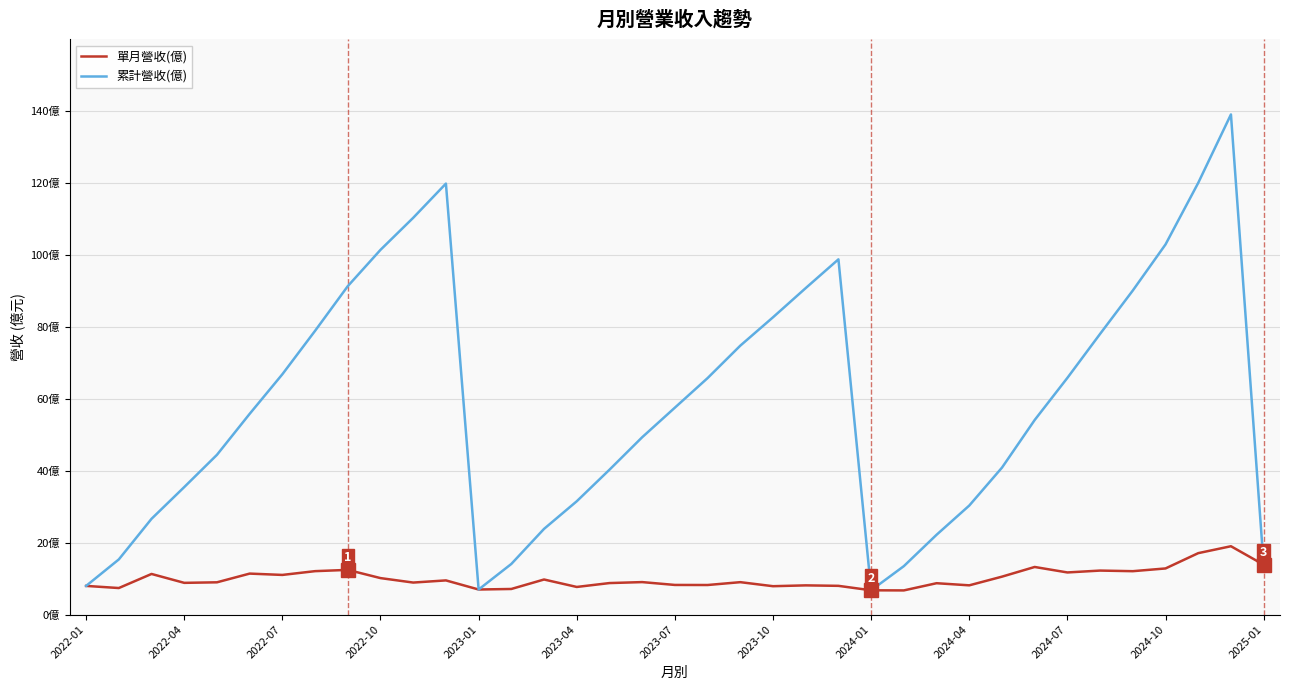

Which series has the largest range (max minus min)?

累計營收(億)